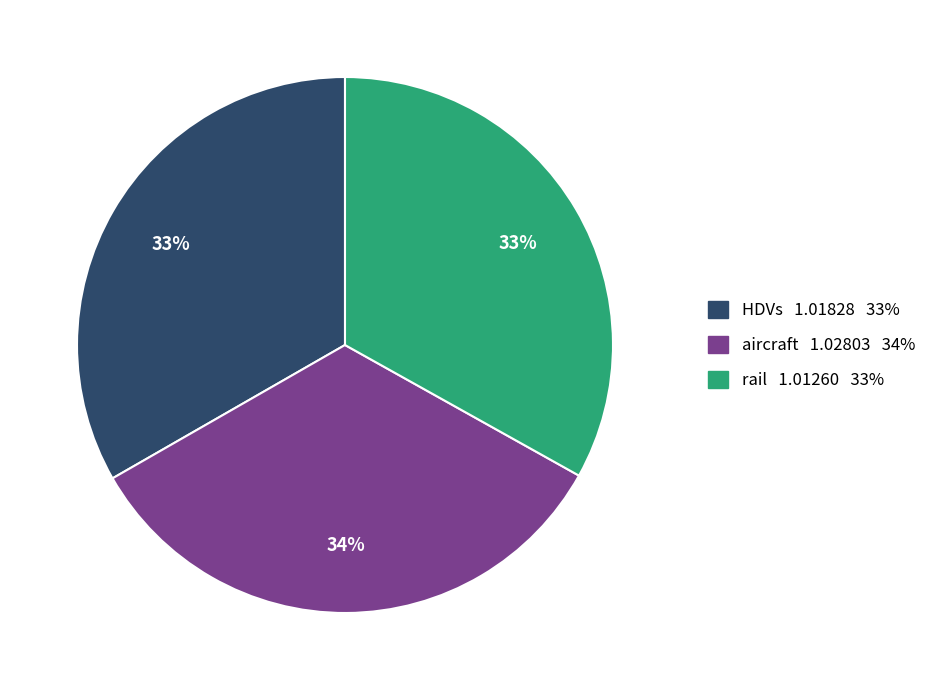

Is aircraft 1.02803 34% the majority of the pie?

No